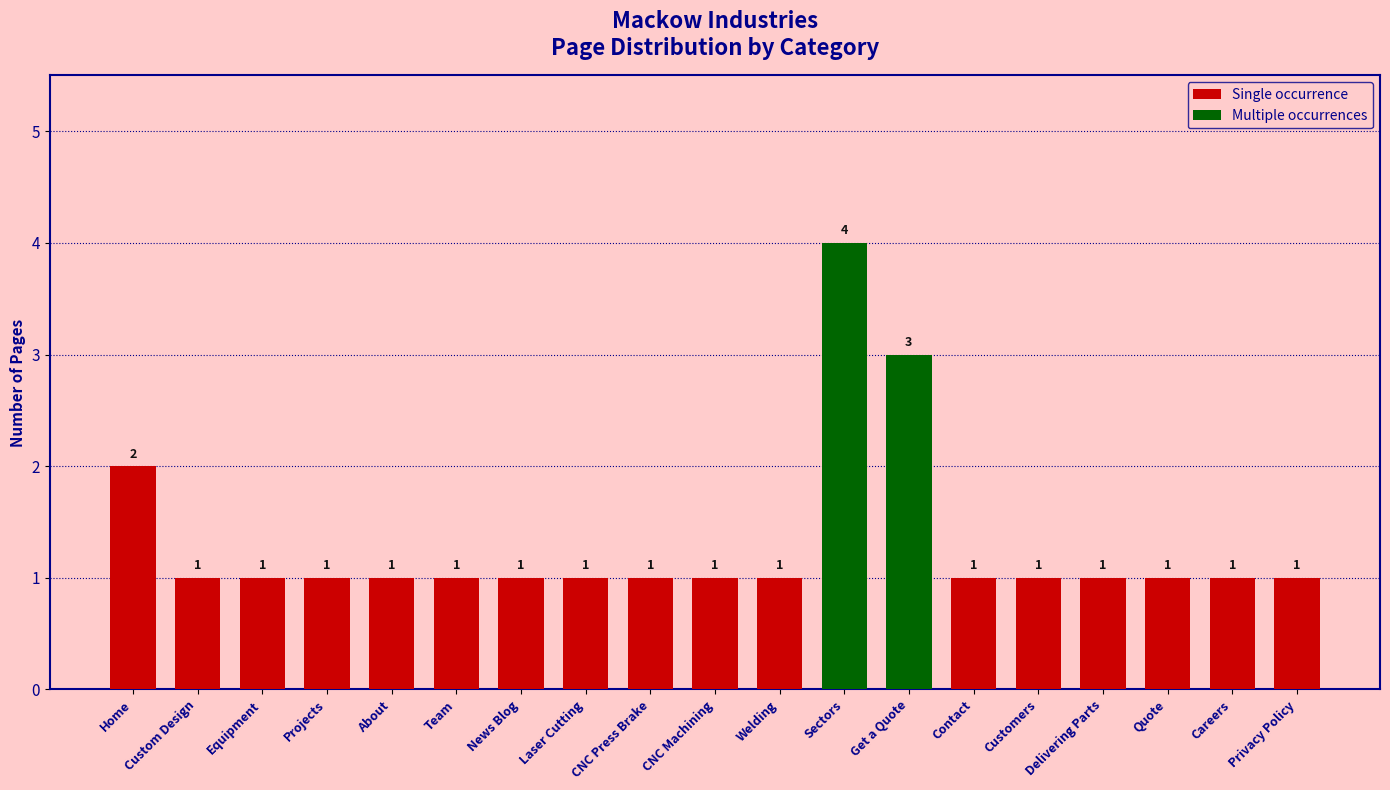

Is it true that the value at Sectors is 4?

True